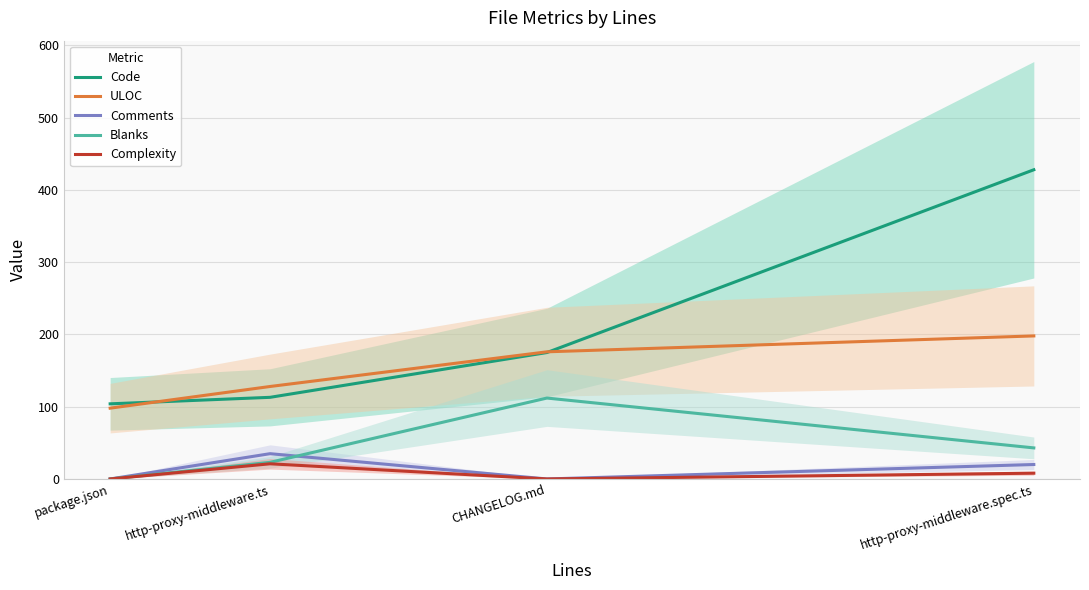

At which label does Blanks first exceed 43?

CHANGELOG.md